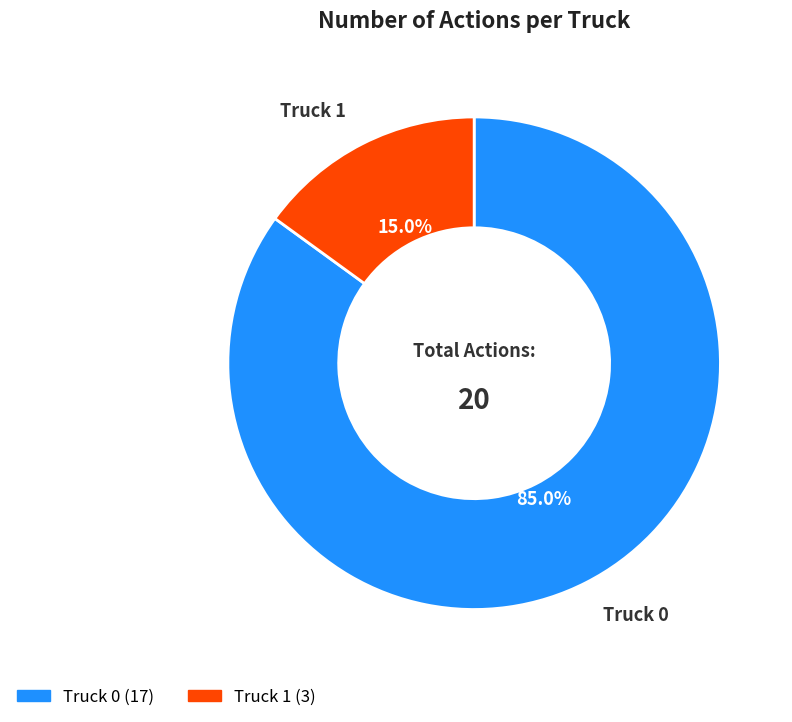

The Truck 1 slice represents 15% of the pie. True or false?

True